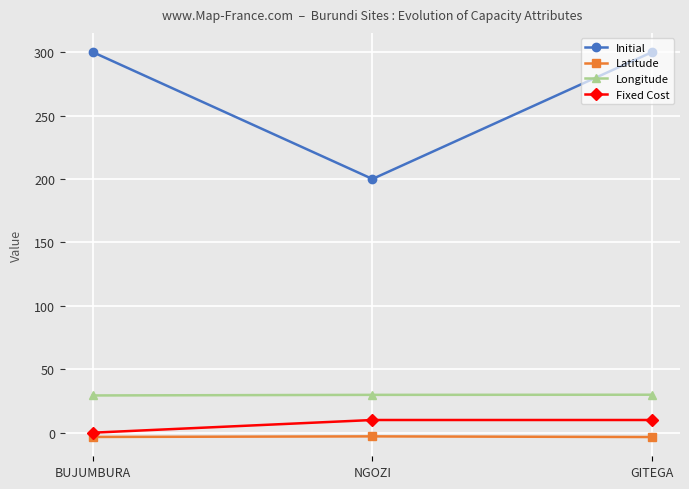

What is the label of the 2nd point from the left?

NGOZI